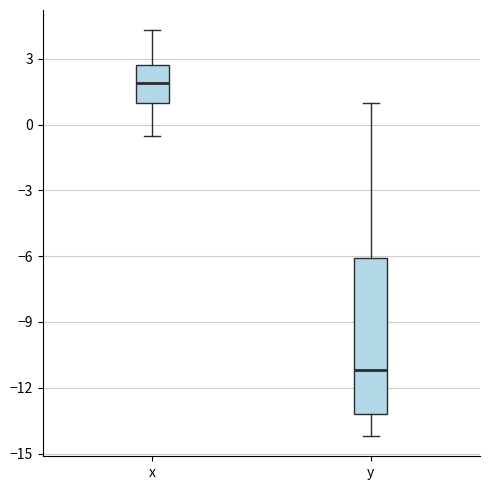

Where does the upper whisker of the box for y end on the y-axis? The values are not printed on the chart, so give them approximately, as read against the axis.

1.0